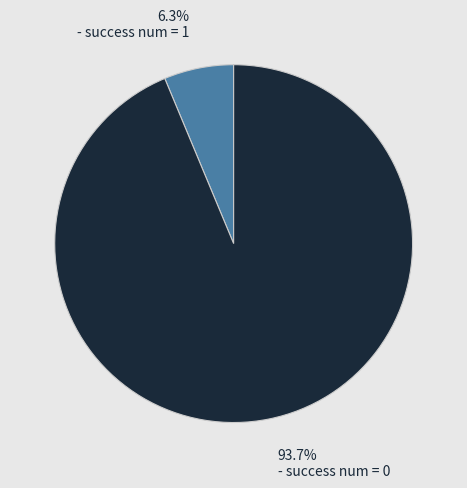

Is there a majority slice in this chart?

Yes